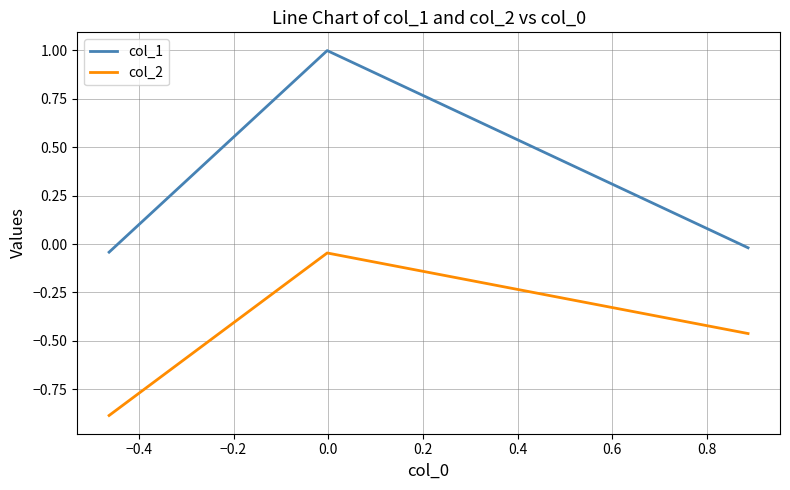

Which series has the widest spread of values?

col_1